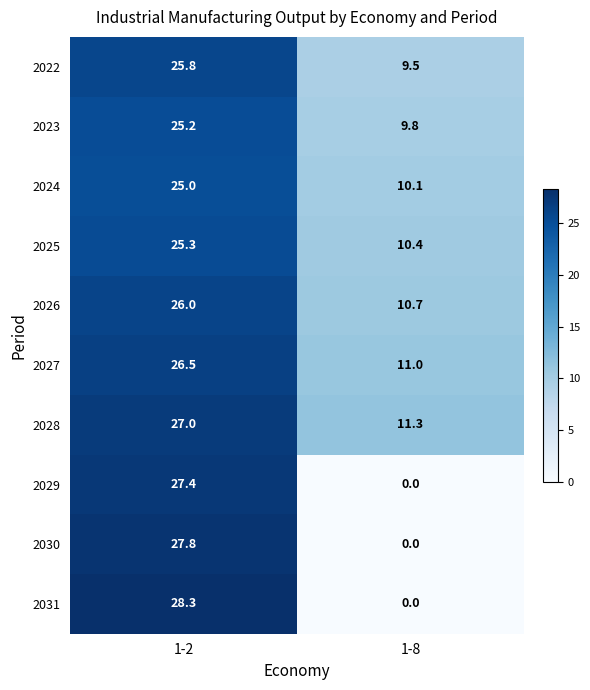

Reading left to right, transcribe all the data shown in this chart.

2022: 25.8	9.5
2023: 25.2	9.8
2024: 25.0	10.1
2025: 25.3	10.4
2026: 26.0	10.7
2027: 26.5	11.0
2028: 27.0	11.3
2029: 27.4	0.0
2030: 27.8	0.0
2031: 28.3	0.0